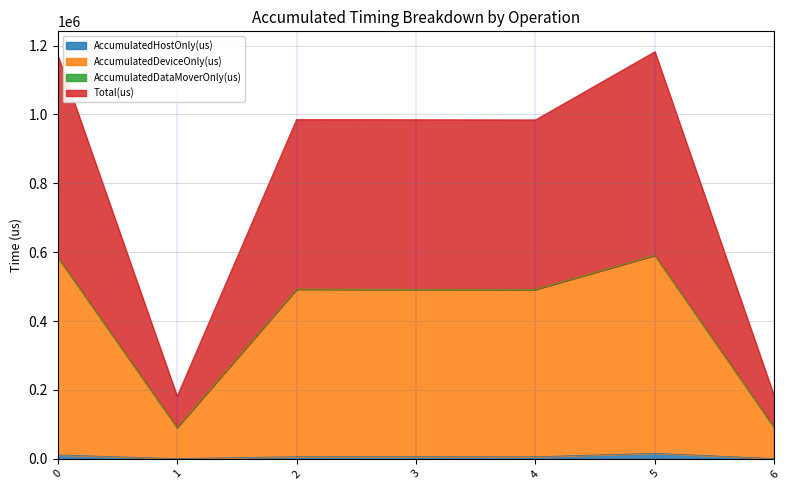

What is the difference between the Total(us) values at 4 and 3?

218.0